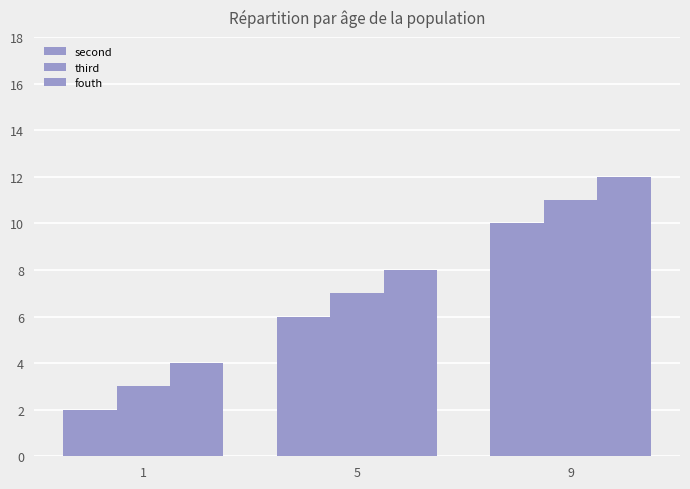

Reading left to right, transcribe all the data shown in this chart.

second: 2	6	10
third: 3	7	11
fouth: 4	8	12